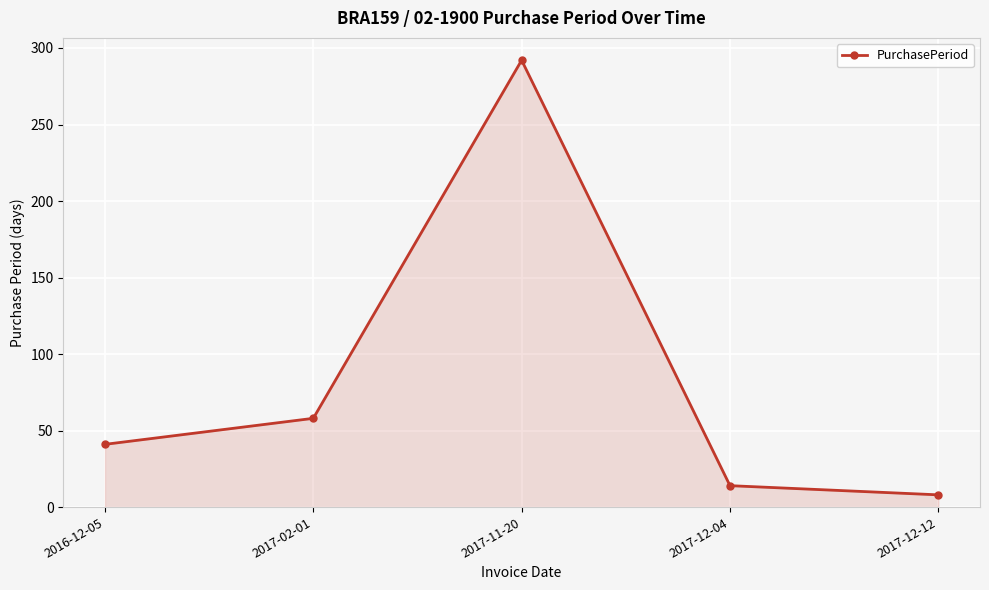

Where is the data nearest to the value 150?

2017-02-01